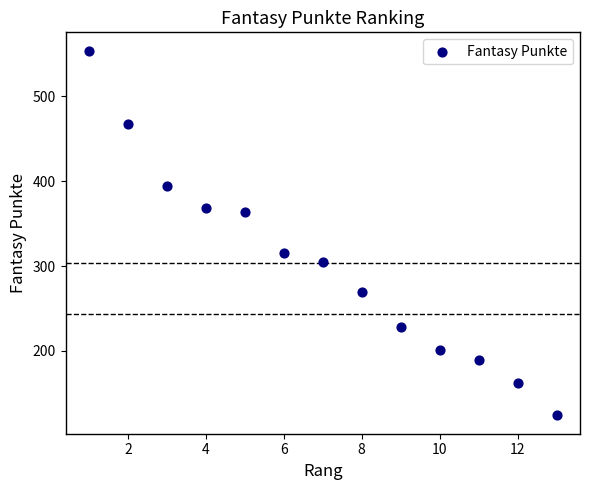

What is the range of X values (max minus min)?

12